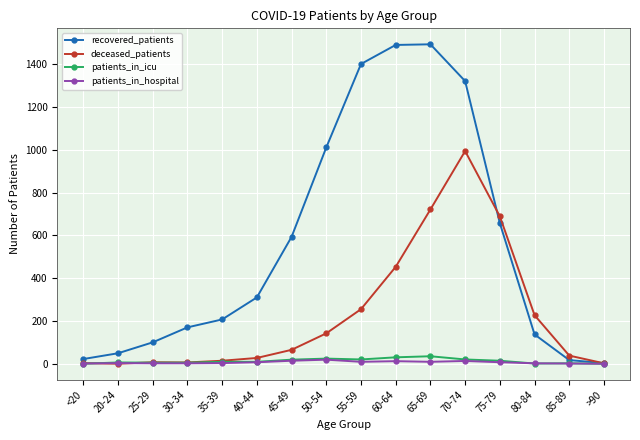

How many series are shown in this chart?

4